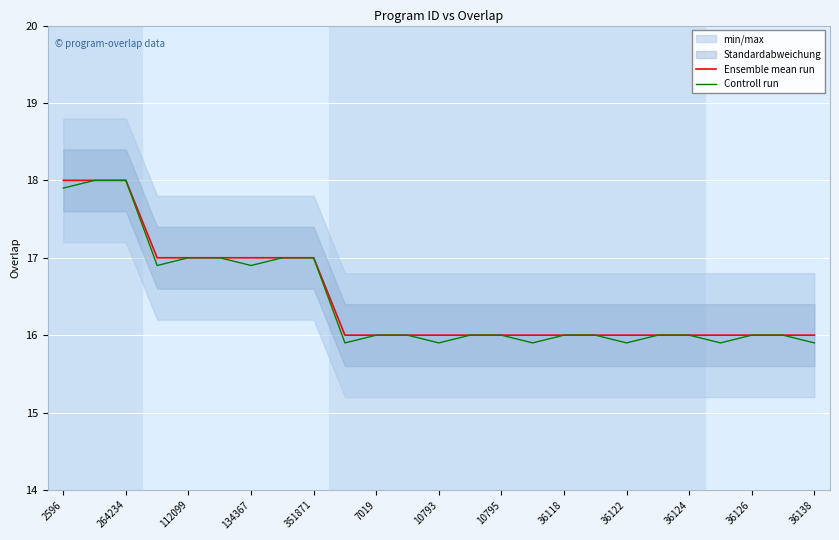

Is it true that Controll run equals 17.0 at 112099?

True